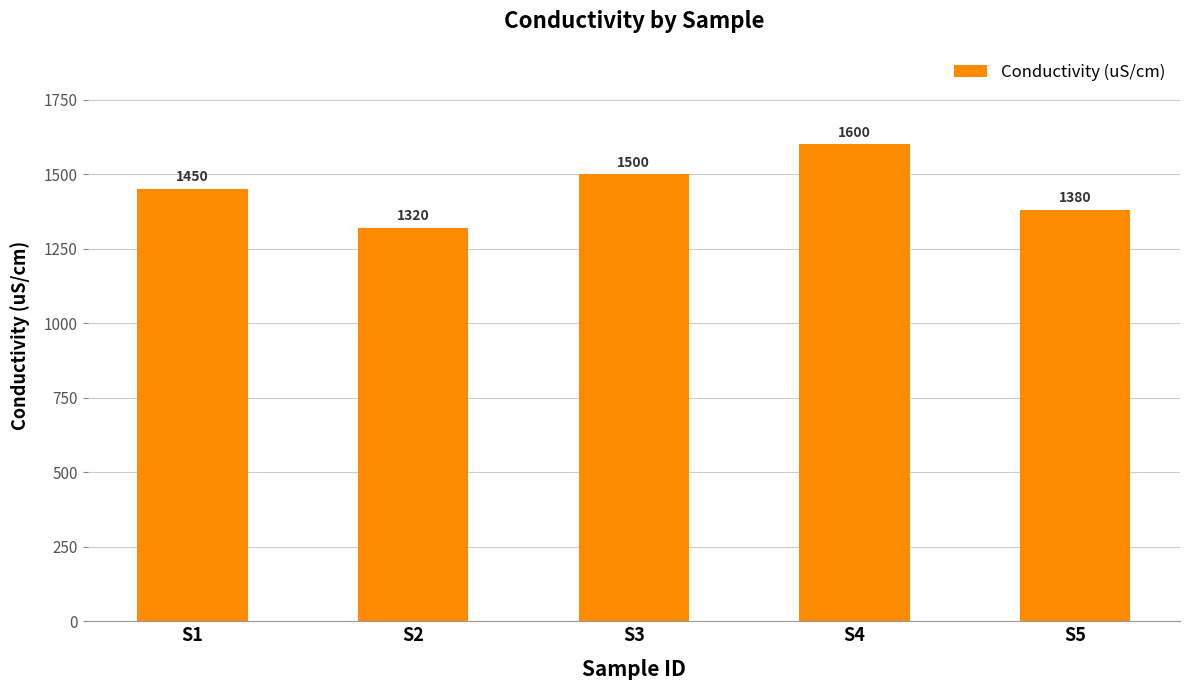

Reading left to right, list all the values displayed in this chart.

1450	1320	1500	1600	1380